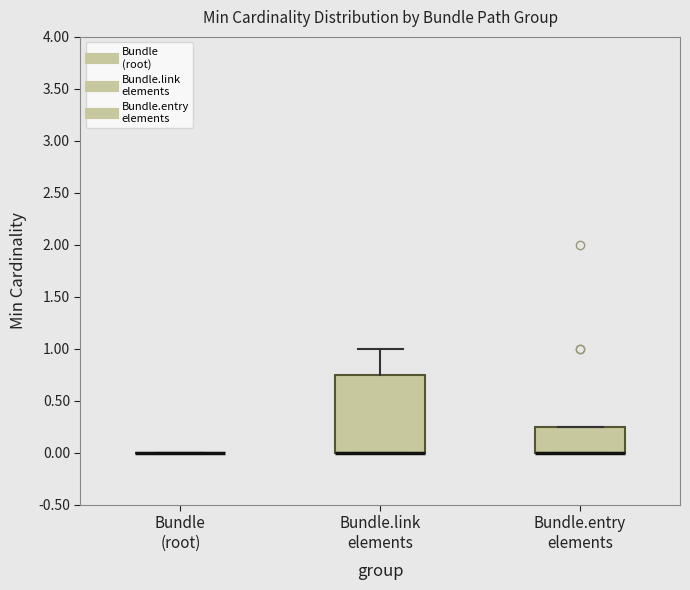

Where is the upper edge of the box for Bundle.entry elements on the y-axis? The values are not printed on the chart, so give them approximately, as read against the axis.

0.25